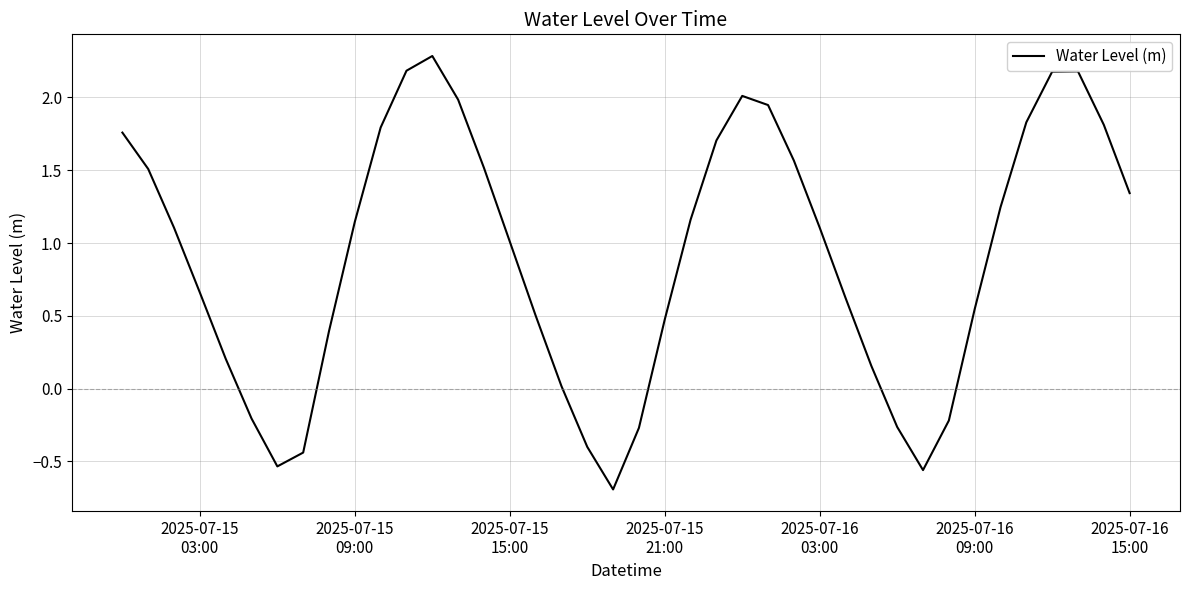

What is the maximum value shown in the chart?

2.3